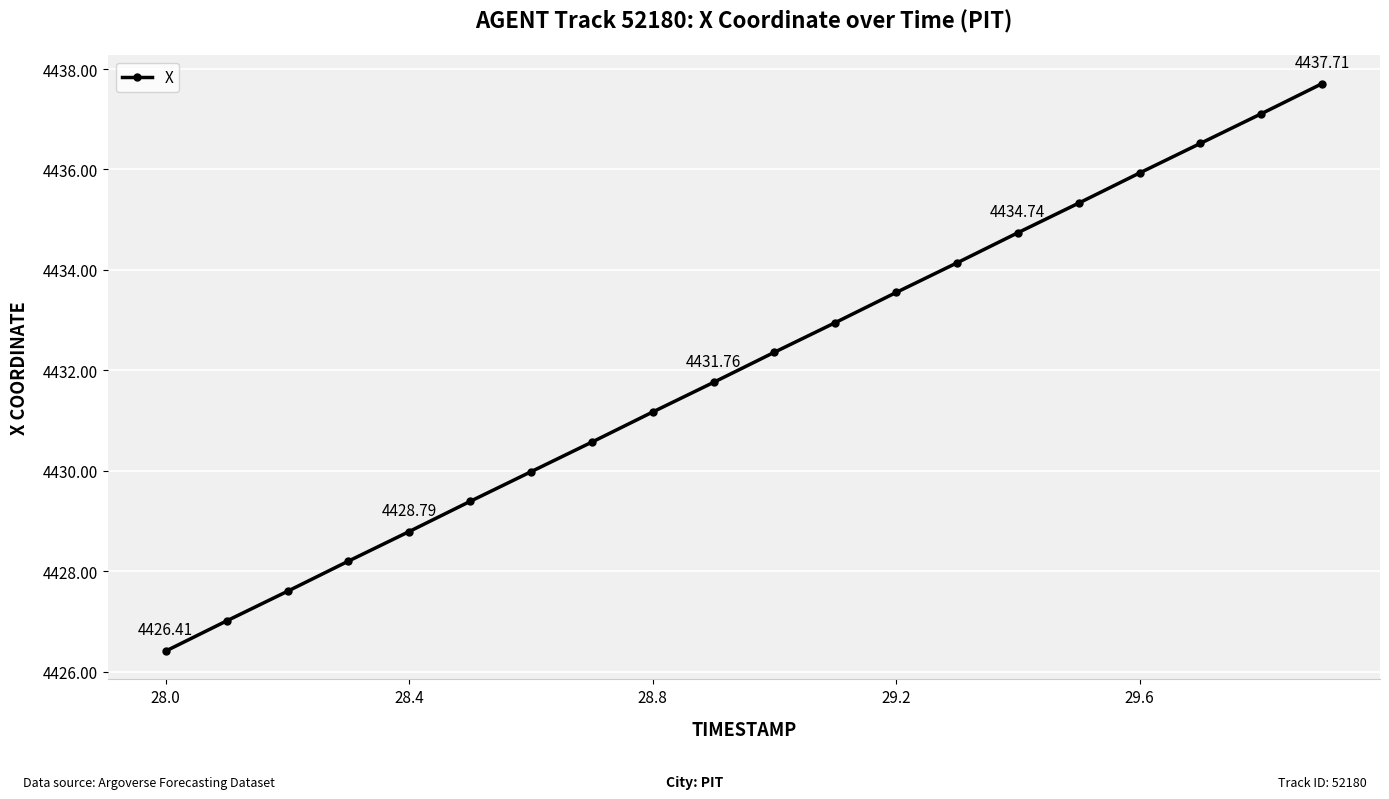

True or false: the data has more than 0 interior local peaks.

False